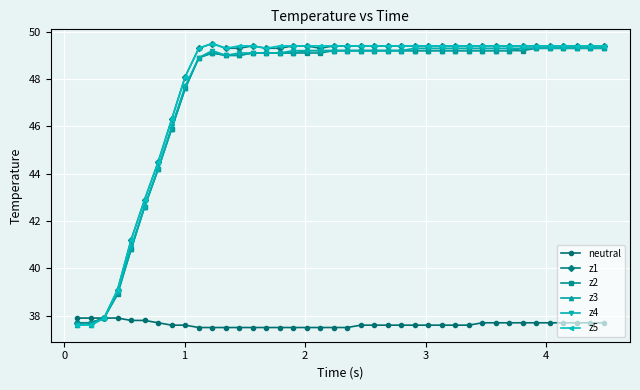

What is the value of the z5 point at the 11th from the left?

49.5